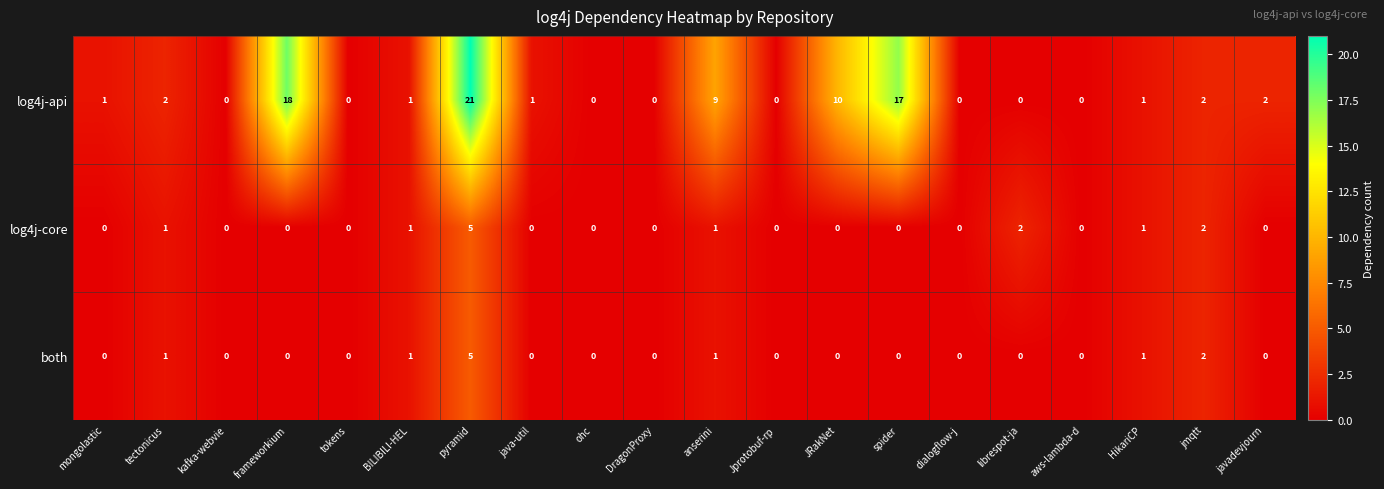

How many values in log4j-core are above zero?

7